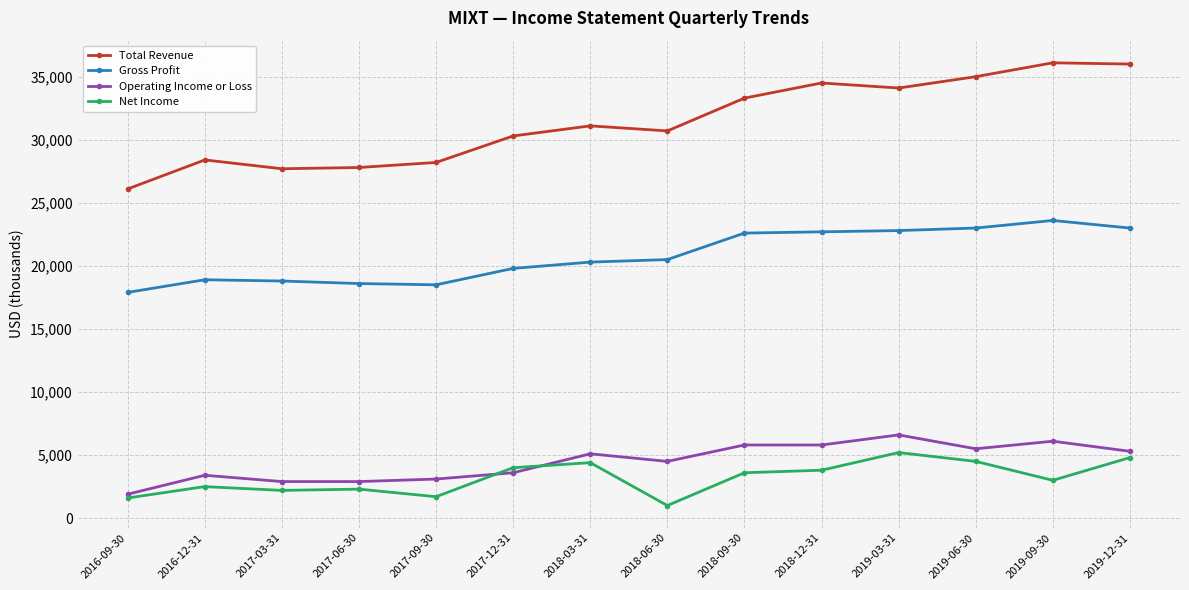

What is the sum of the Total Revenue values at 2017-12-31 and 2016-12-31?

58700